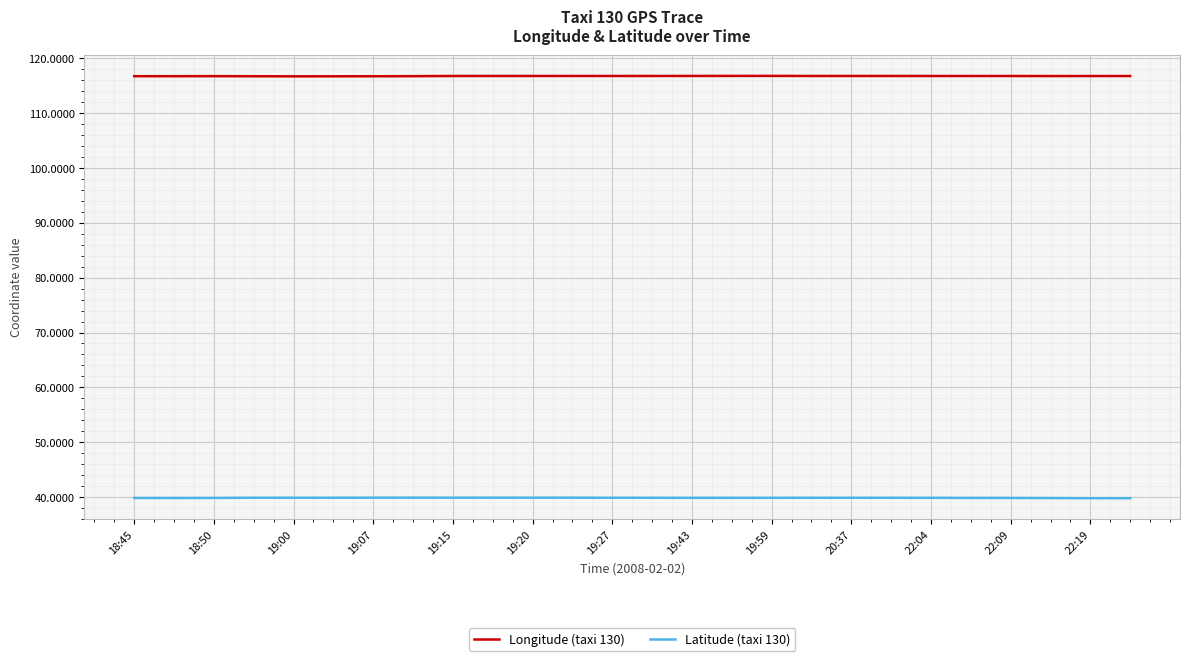

Which series has the largest total across all categories?

Longitude (taxi 130)